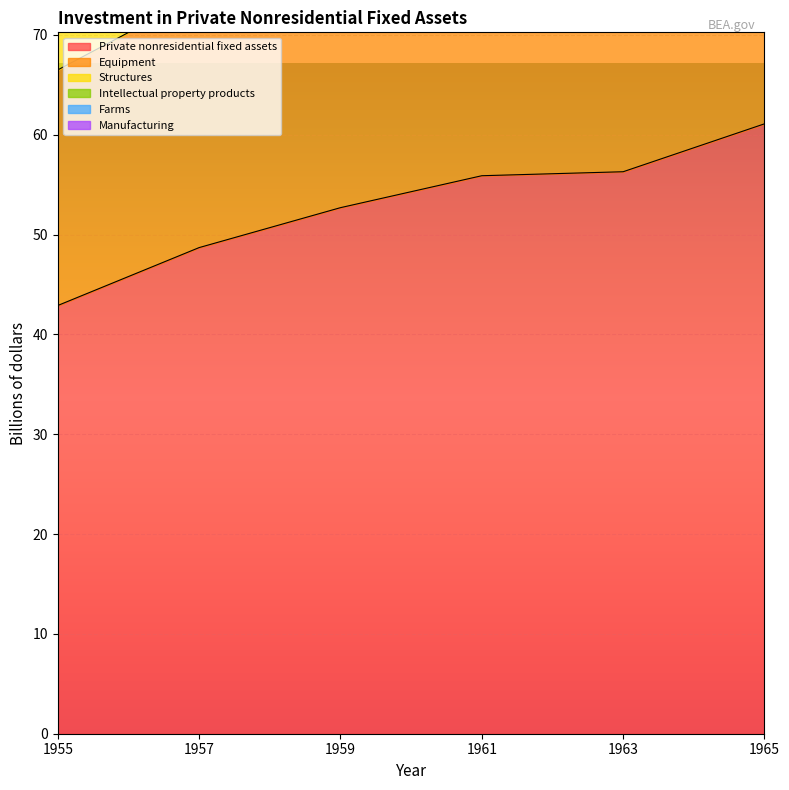

At which label is Equipment closest to 79?

1959